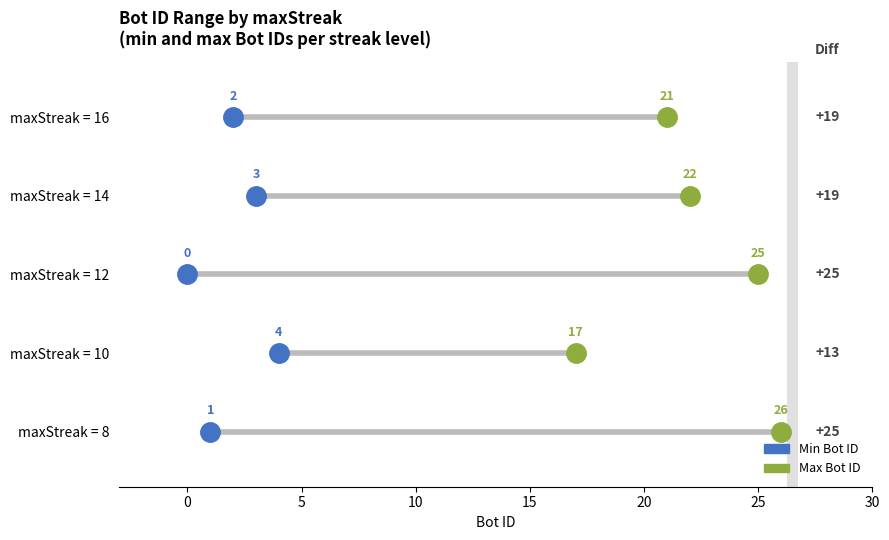

Is it true that the value at 10 is 0?

False